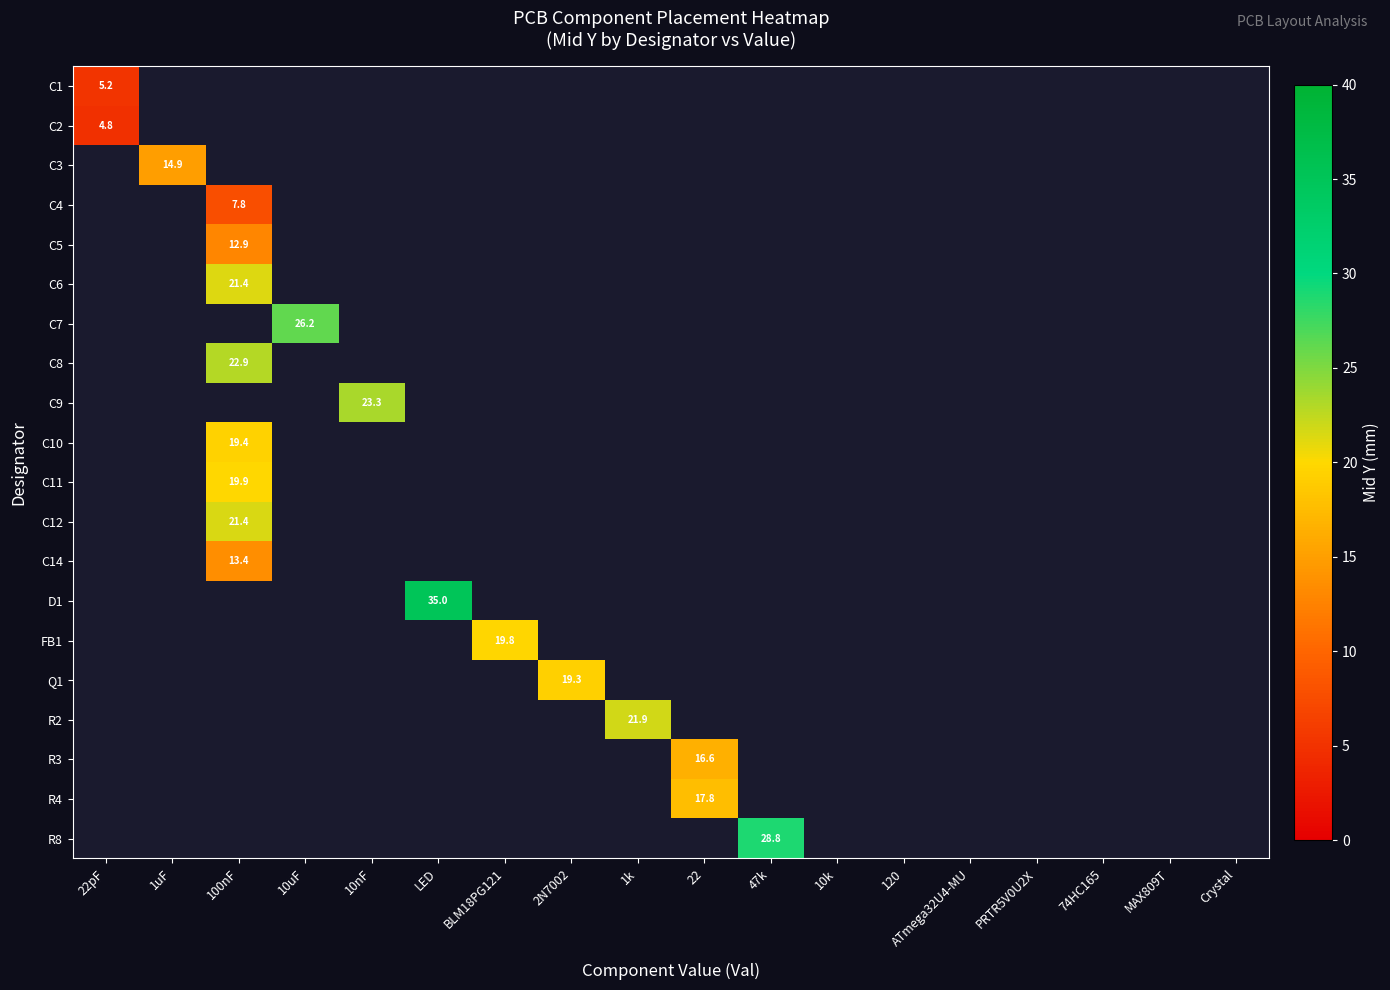

At how many categories does at least one series exceed 20?

6